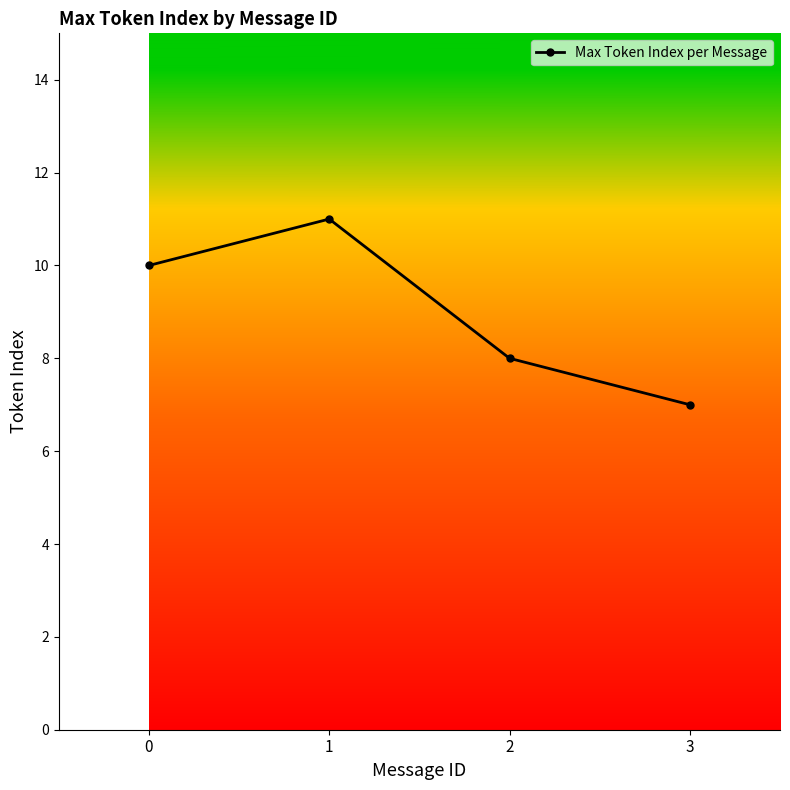

The chart shows a value of 10 at 2. True or false?

False